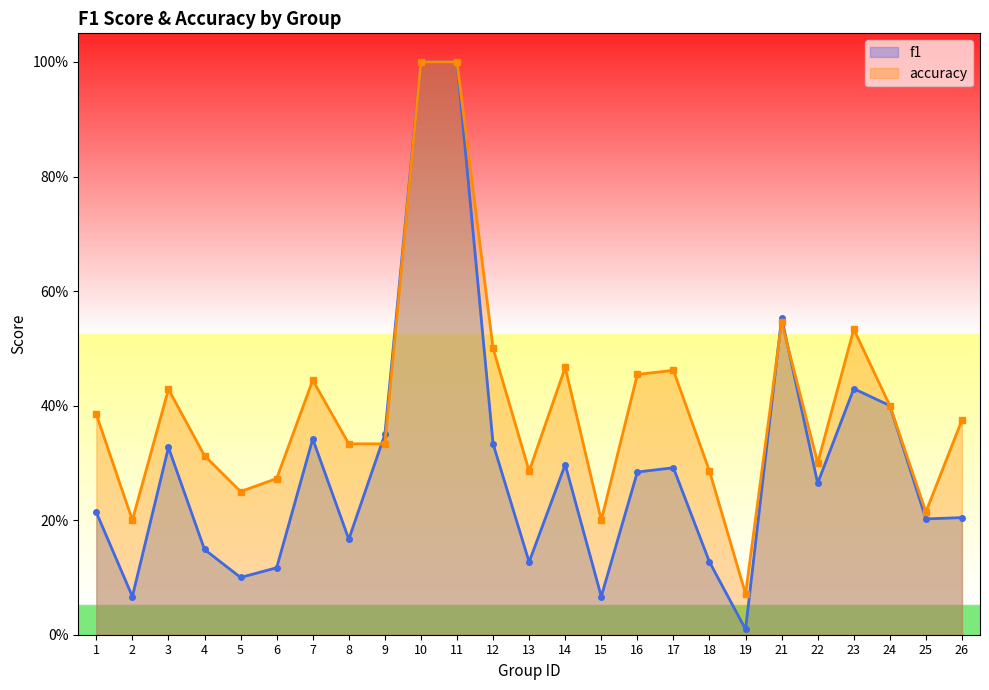

At which category does the chart reach its minimum across all series?

19